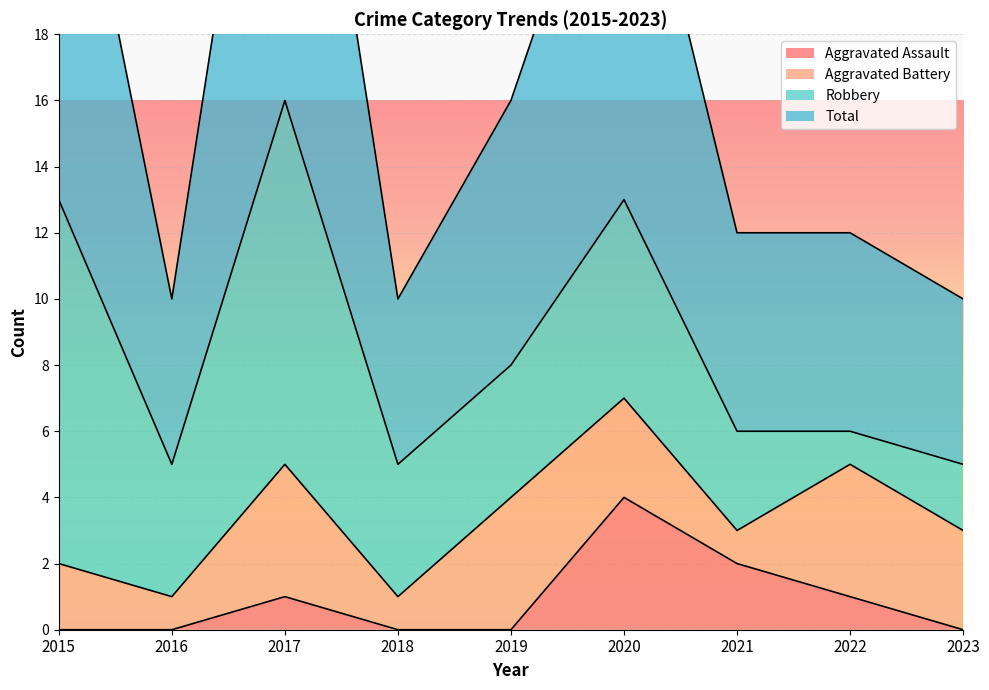

At how many categories does at least one series exceed 11?

6